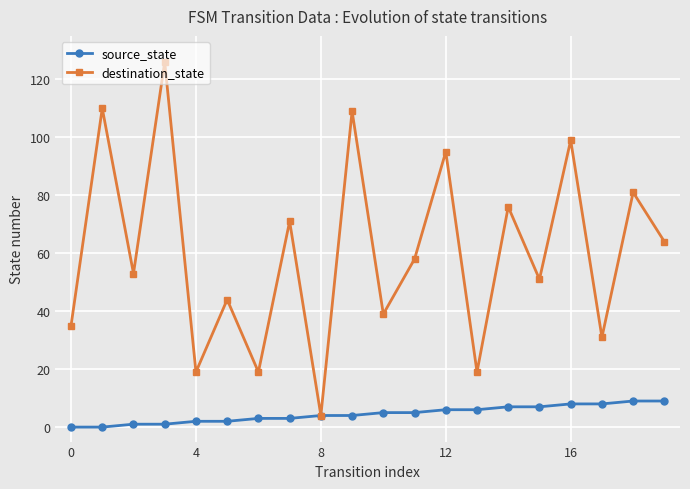

What is the value of the source_state point at the 16th from the left?

7